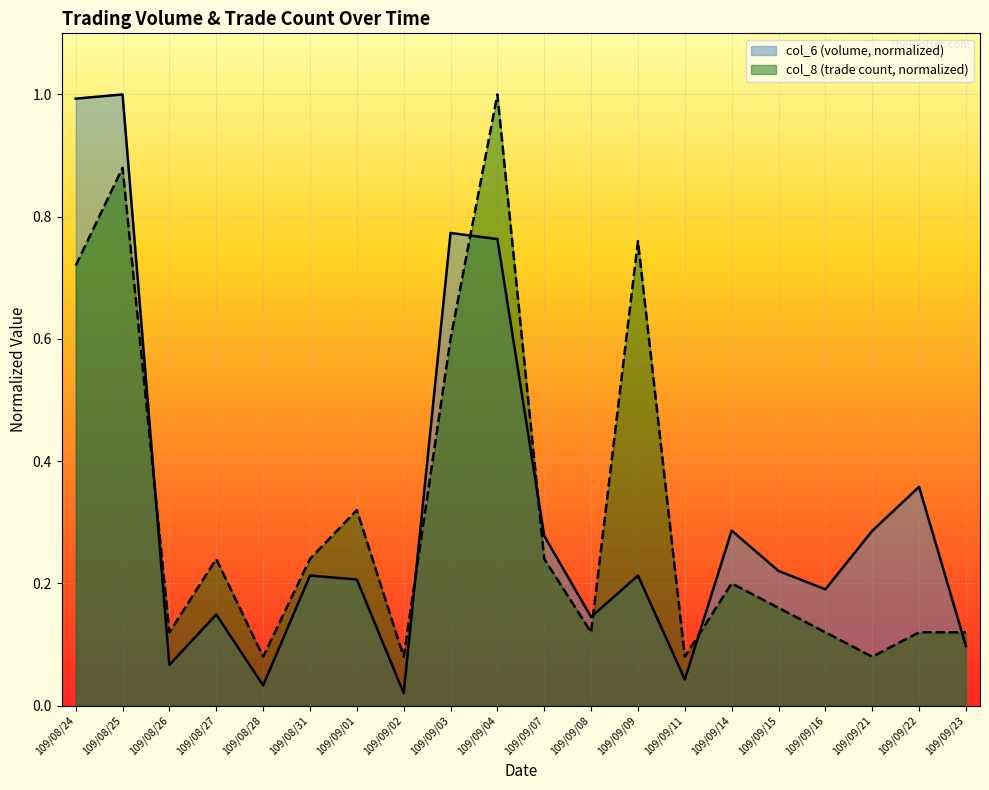

Reading right to left, transcribe all the data shown in this chart.

col_6: 0.1	0.4	0.3	0.2	0.2	0.3	0.0	0.2	0.1	0.3	0.8	0.8	0.0	0.2	0.2	0.0	0.1	0.1	1.0	1.0
col_8: 0.1	0.1	0.1	0.1	0.2	0.2	0.1	0.8	0.1	0.2	1.0	0.6	0.1	0.3	0.2	0.1	0.2	0.1	0.9	0.7